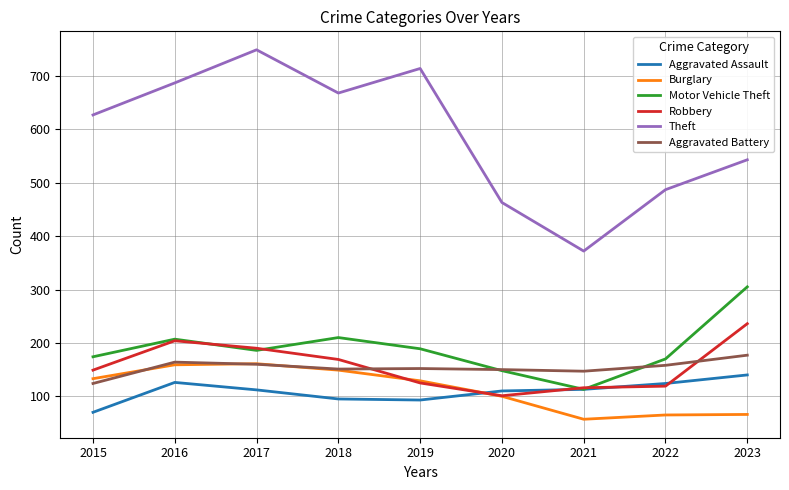

Read the Motor Vehicle Theft value at 2020.

148